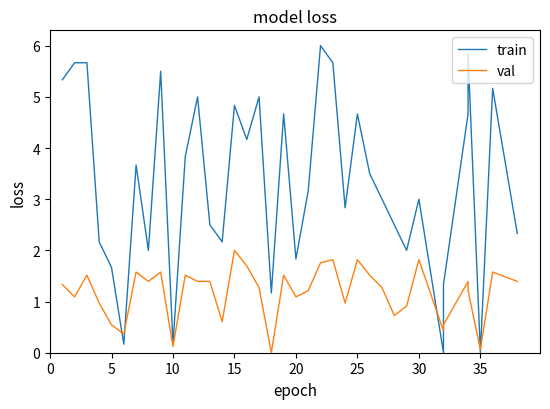

True or false: val and train cross at least once.

True